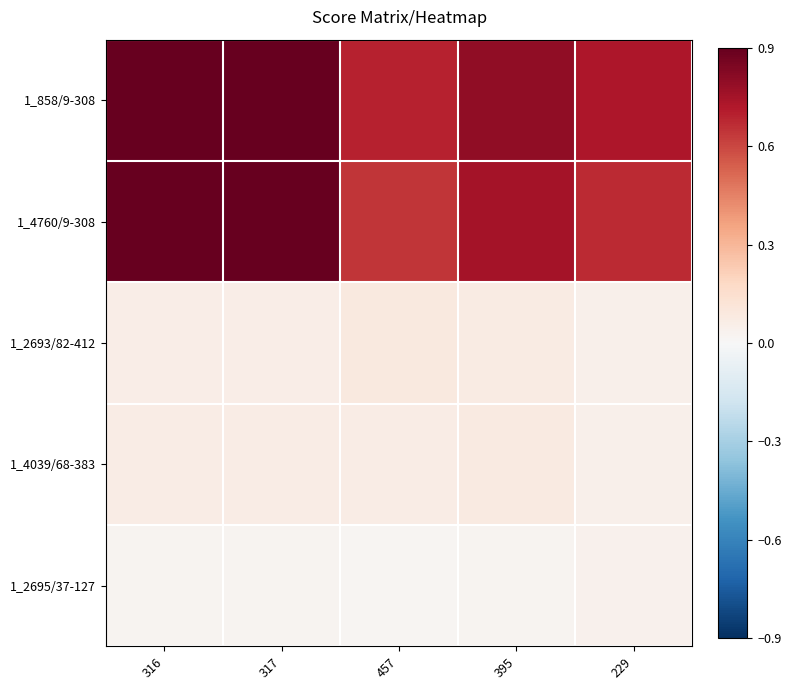

Read the 1_4039/68-383 value at 395.

0.1